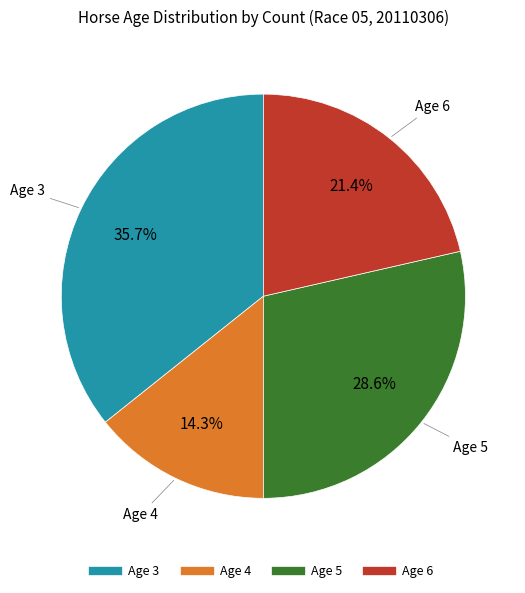

Is there any slice that represents more than half of the pie?

No